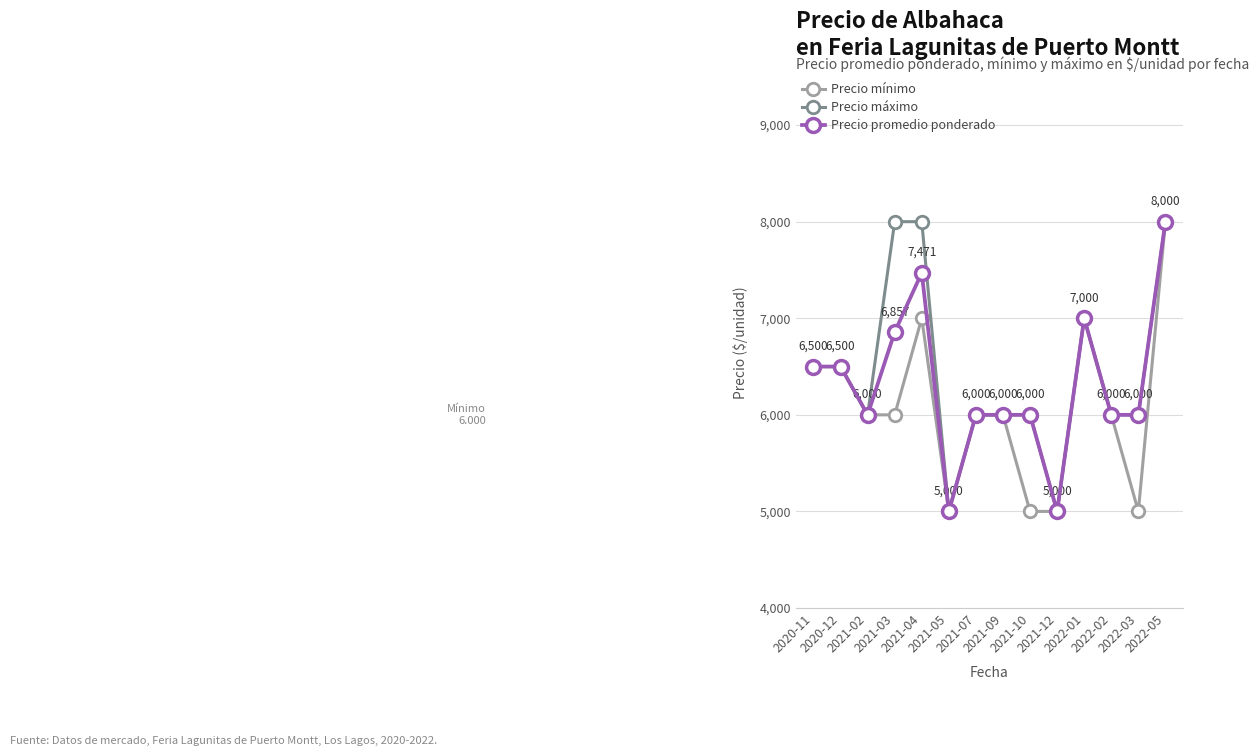

What is the value of the Precio mínimo point at the 10th from the left?

5000